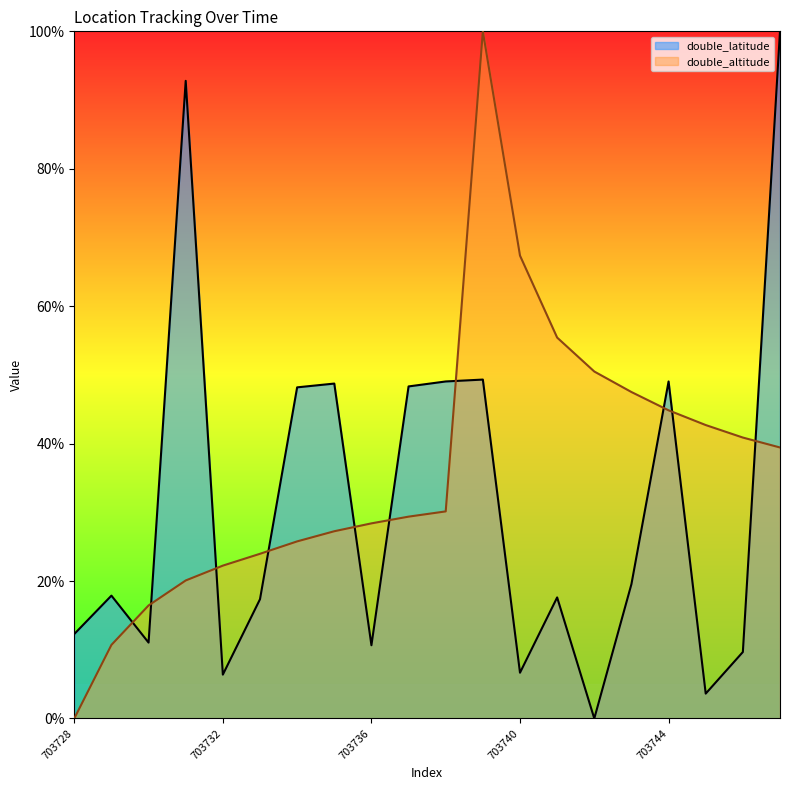

Which series has the widest spread of values?

double_altitude